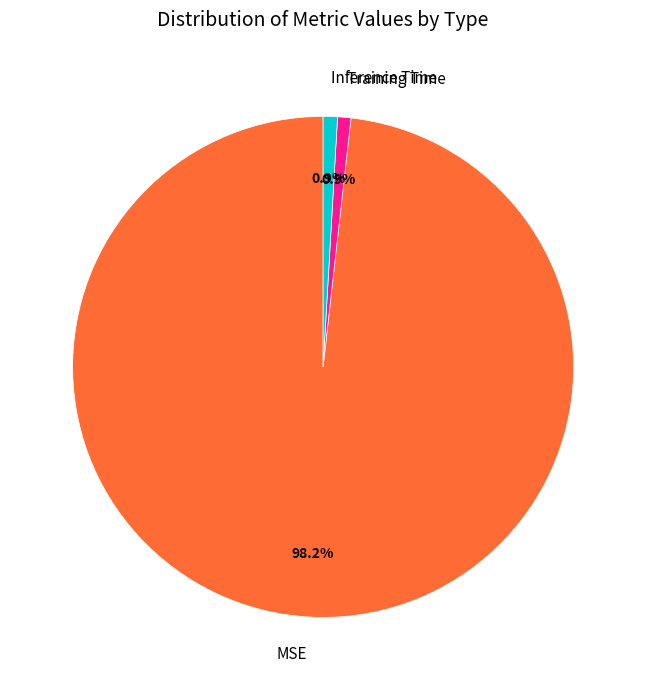

Count the number of slices in the pie.

3